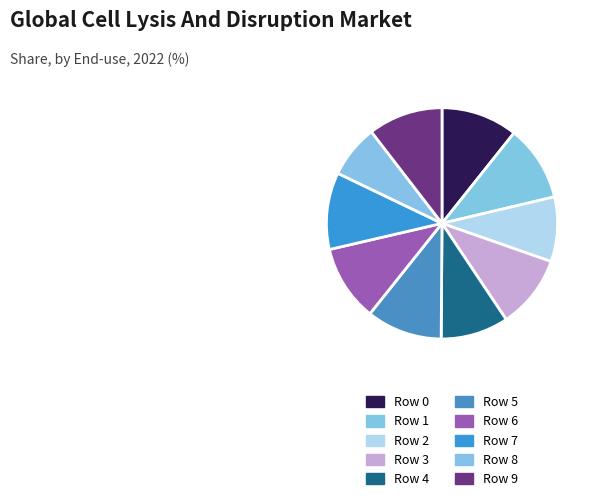

To the nearest percent, what is the difference between the Row 2 and Row 6 slice percentages?

2%